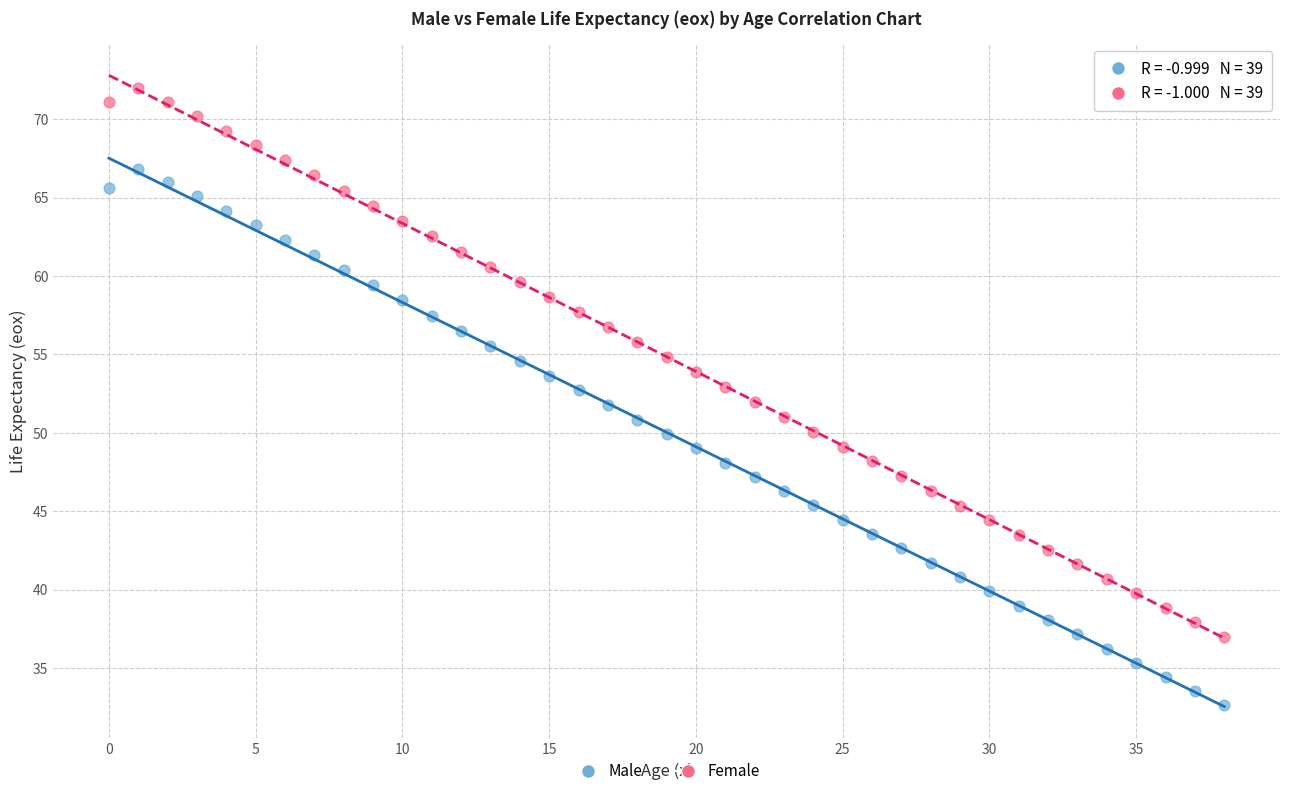

What are all the series names shown in the legend?

Male, Female